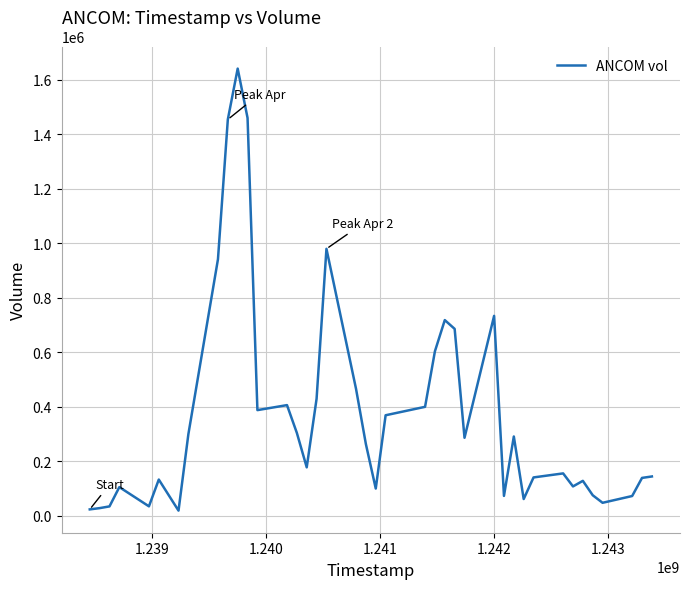

What is the maximum value shown in the chart?

1640980